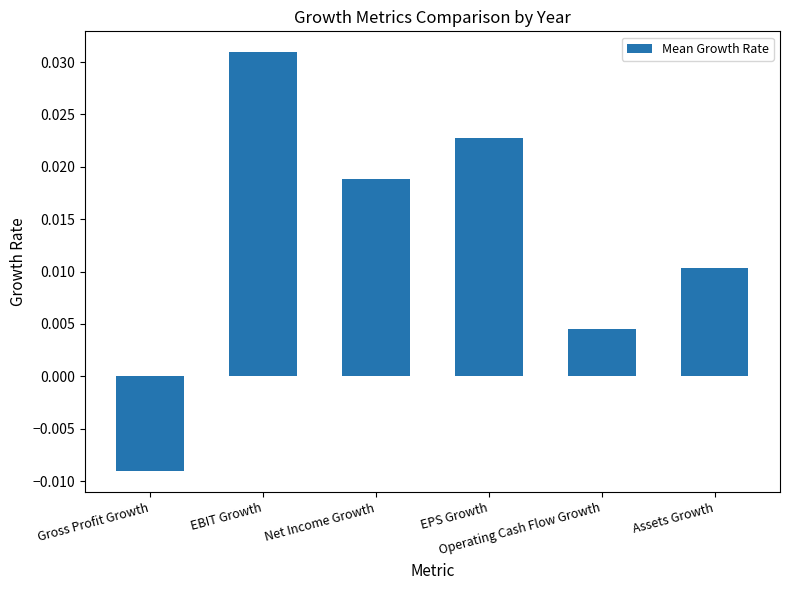

List the labels in order of value, largest first.

EBIT Growth, EPS Growth, Net Income Growth, Assets Growth, Operating Cash Flow Growth, Gross Profit Growth